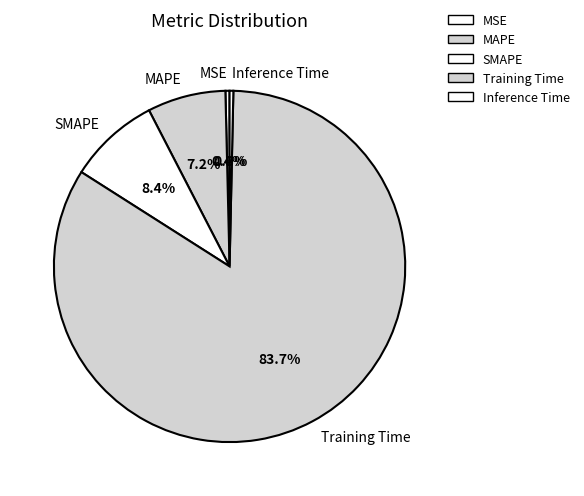

Which slice is the largest?

Training Time